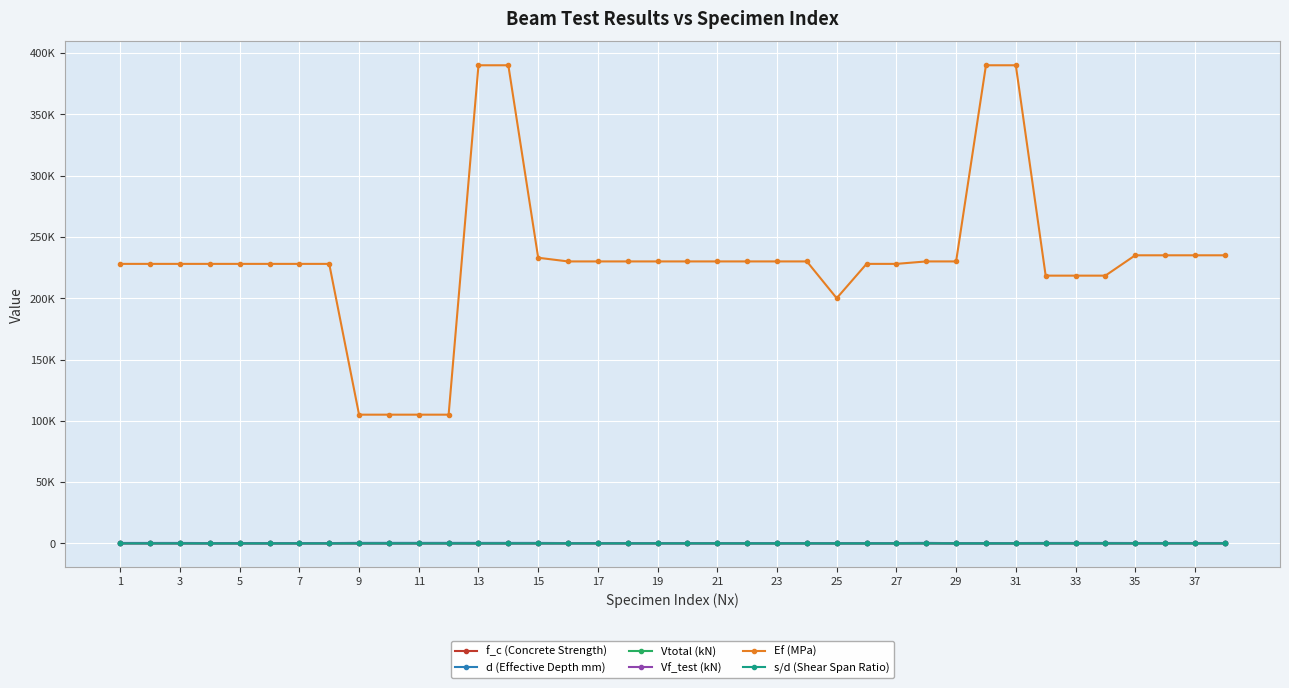

At how many categories does at least one series exceed 262925?

4